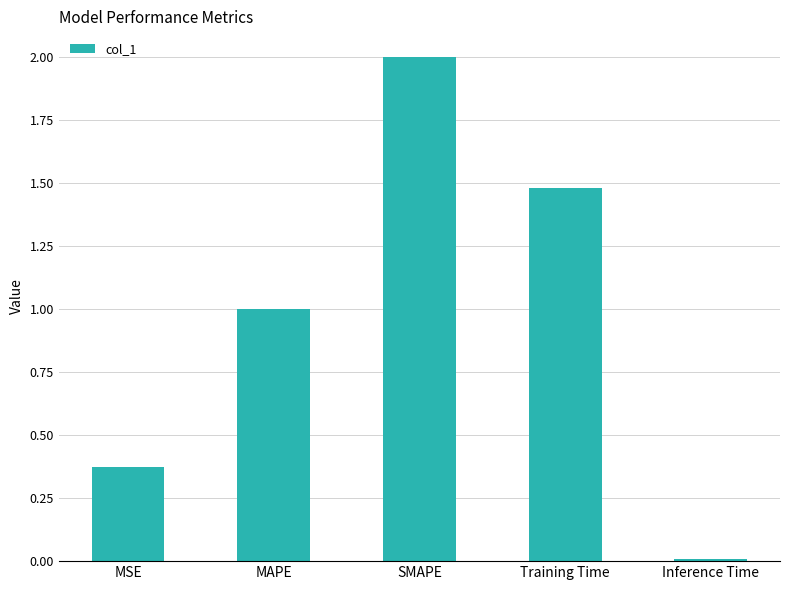

The value at MSE is 0.1. True or false?

False